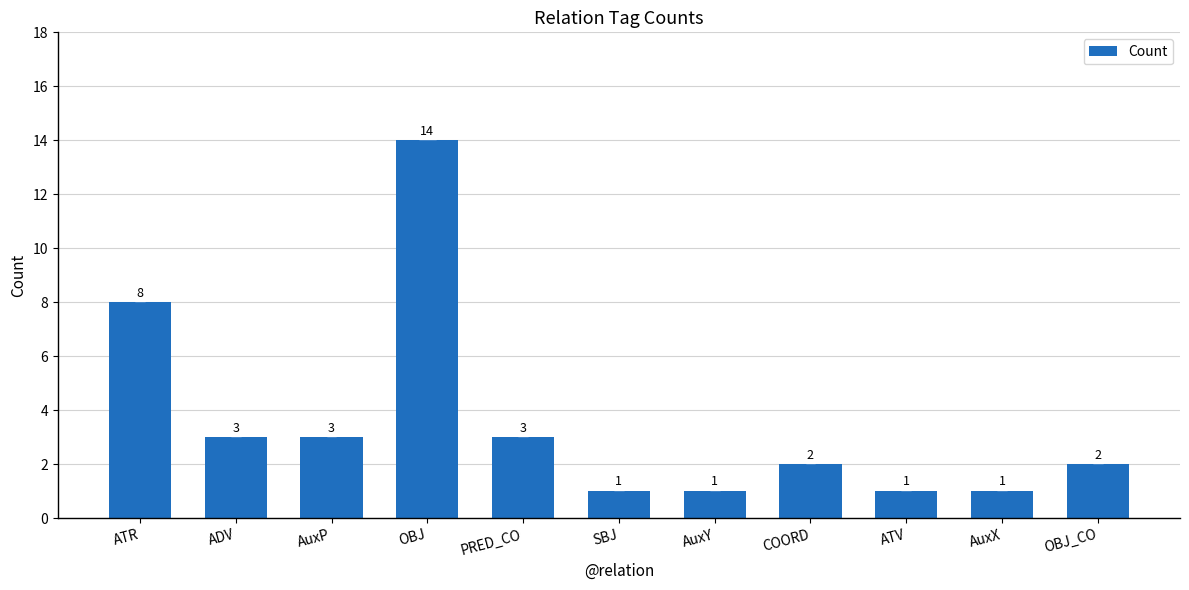

Approximately how many times larger is the value at AuxY compared to AuxP?

0.3